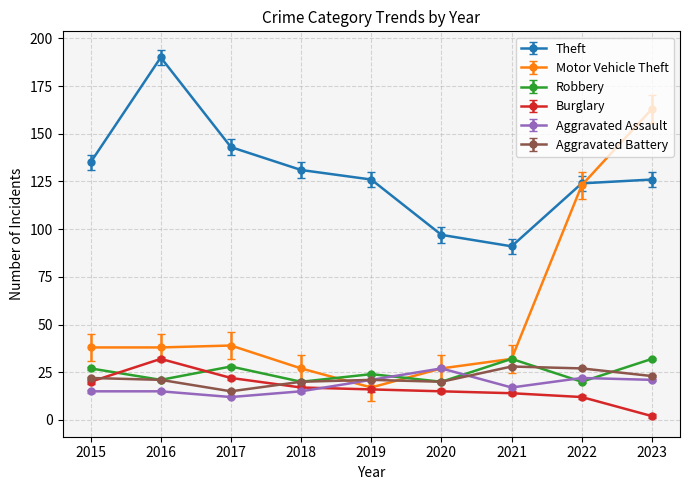

Which series has the largest total across all categories?

Theft